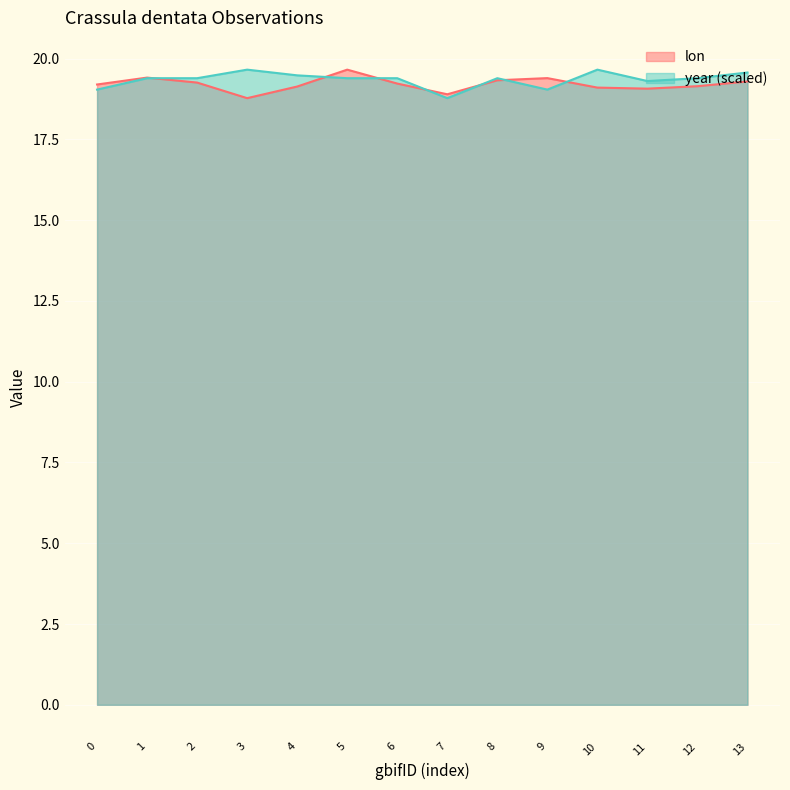

What is the total value across all series at 8?

38.7